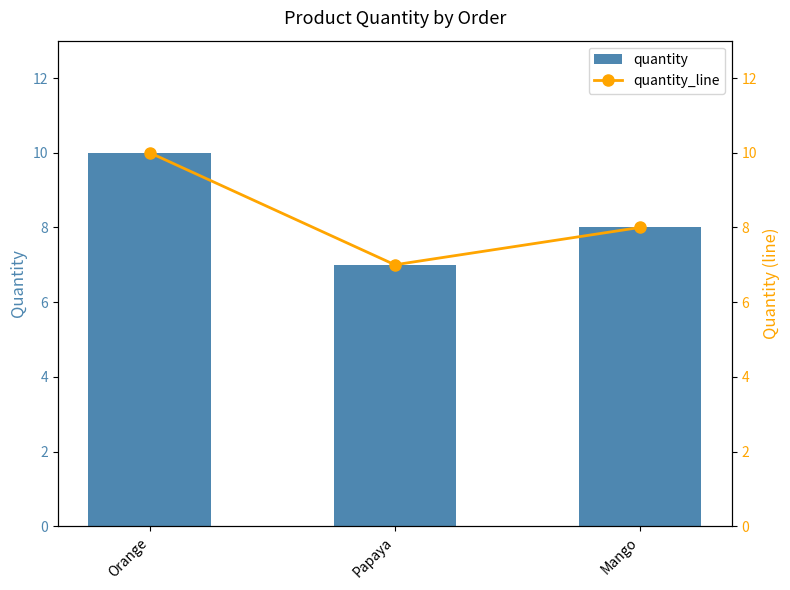

Reading left to right, list all the values displayed in this chart.

quantity: 10	7	8
quantity_line: 10	7	8